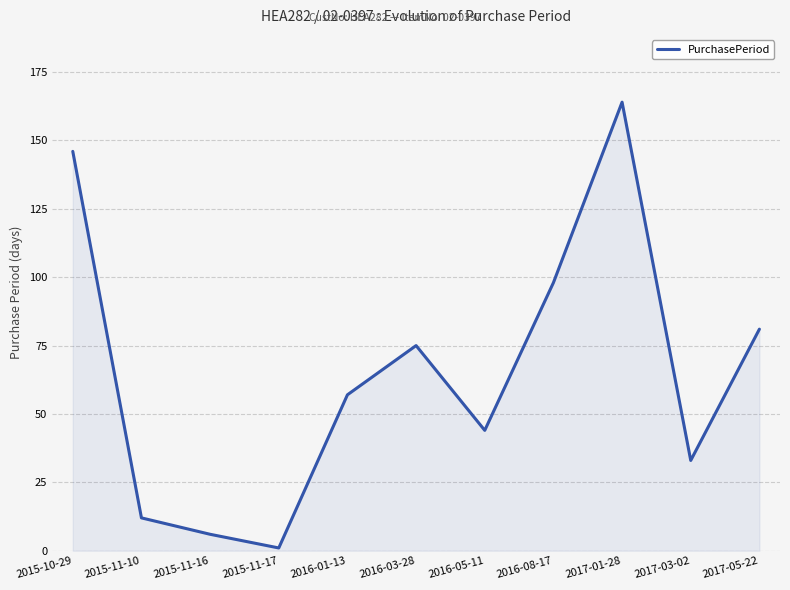

What is the change in value from 2015-11-16 to 2017-01-28?

+158